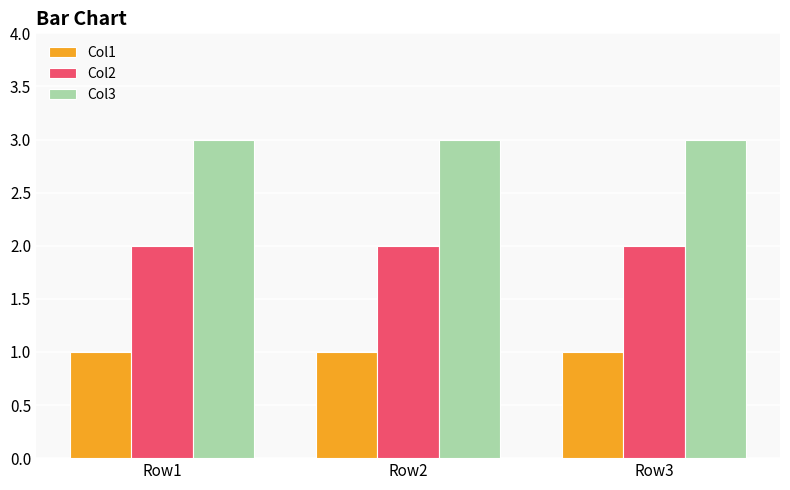

List the series in order of their overall mean, lowest first.

Col1, Col2, Col3